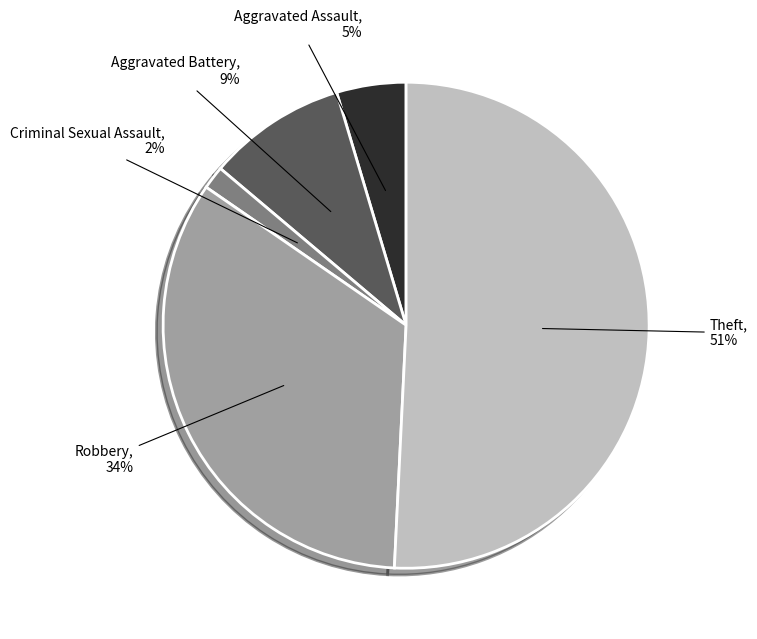

Count the number of slices in the pie.

5